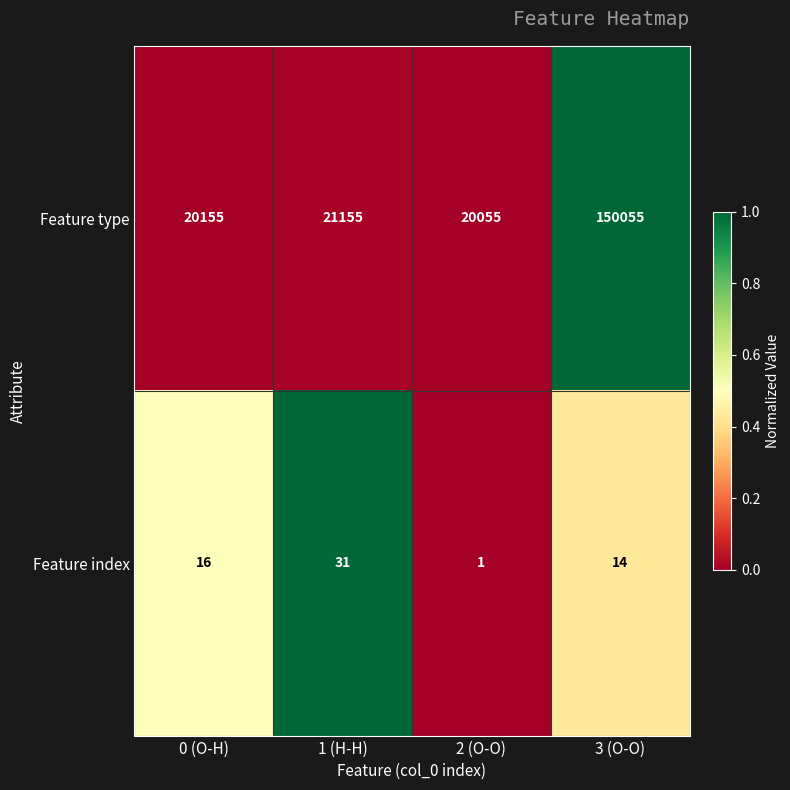

How many series are shown in this chart?

2